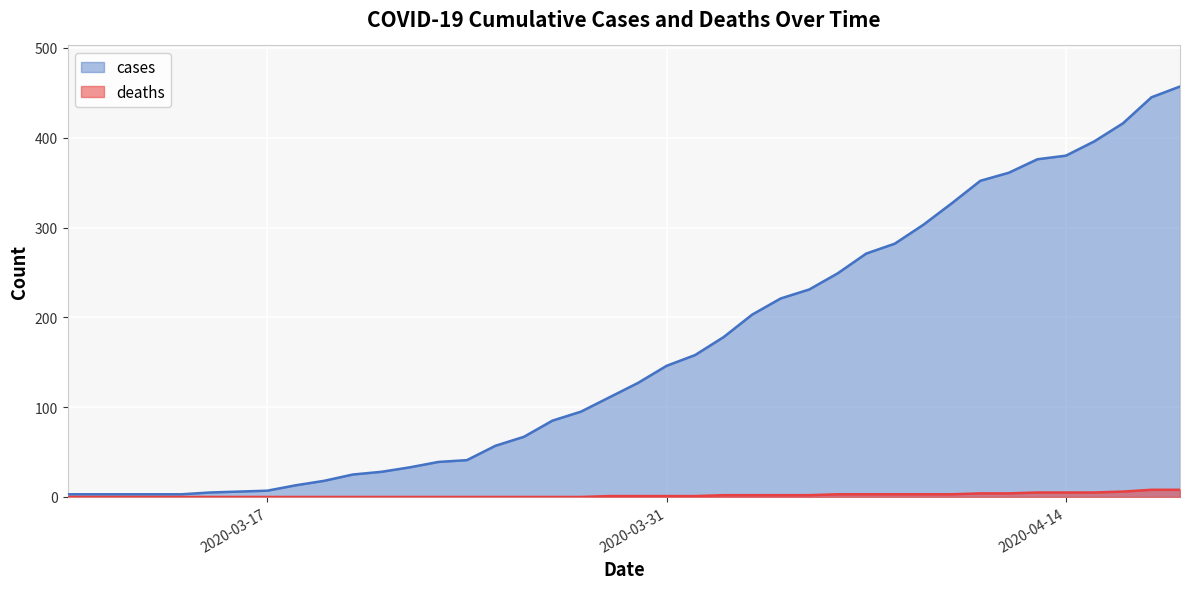

Reading left to right, list all the values displayed in this chart.

cases: 3	3	3	3	3	5	6	7	13	18	25	28	33	39	41	57	67	85	95	111	127	146	158	178	203	221	231	249	271	282	303	327	352	361	376	380	396	416	445	457
deaths: 0	0	0	0	0	0	0	0	0	0	0	0	0	0	0	0	0	0	0	1	1	1	1	2	2	2	2	3	3	3	3	3	4	4	5	5	5	6	8	8